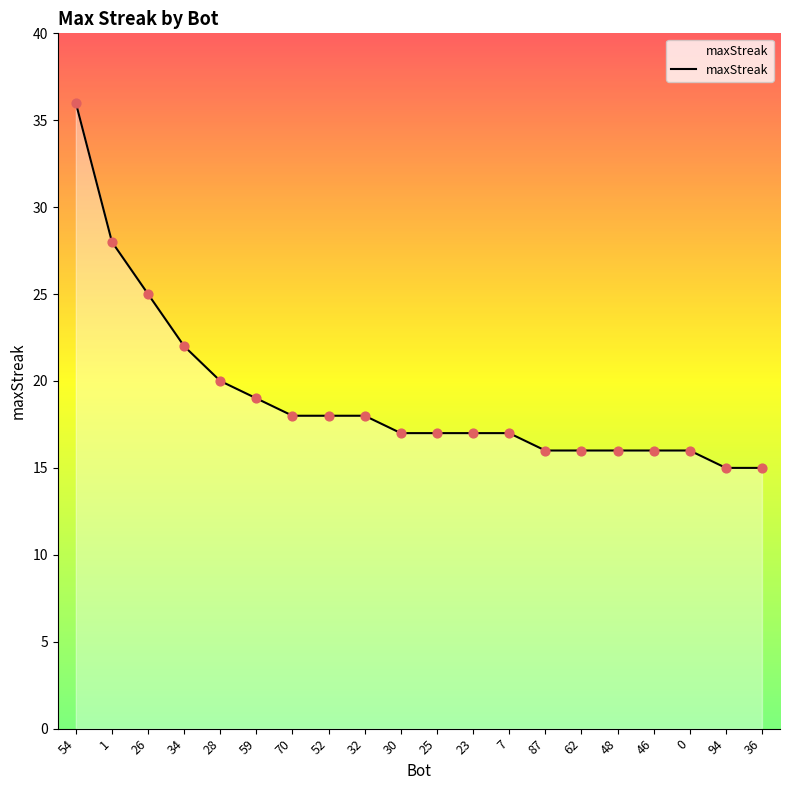

What is the change in value from 28 to 94?

-5